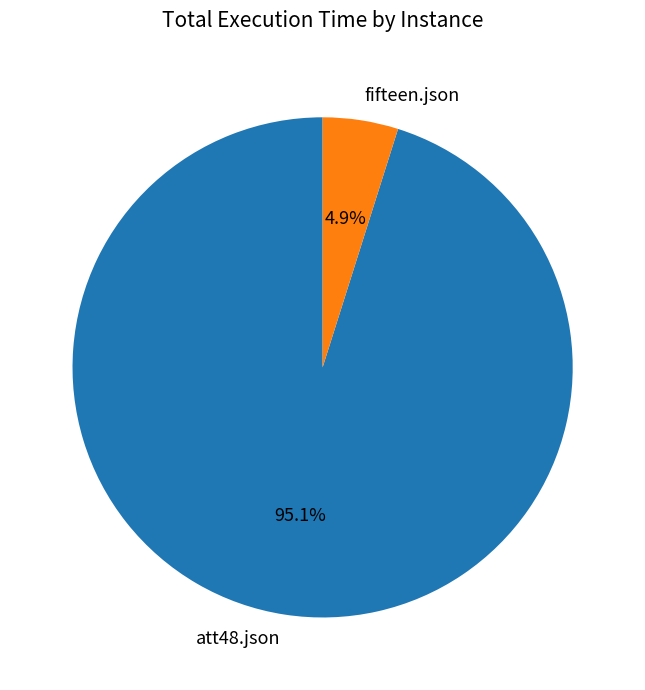

What is the largest slice in the pie chart?

att48.json